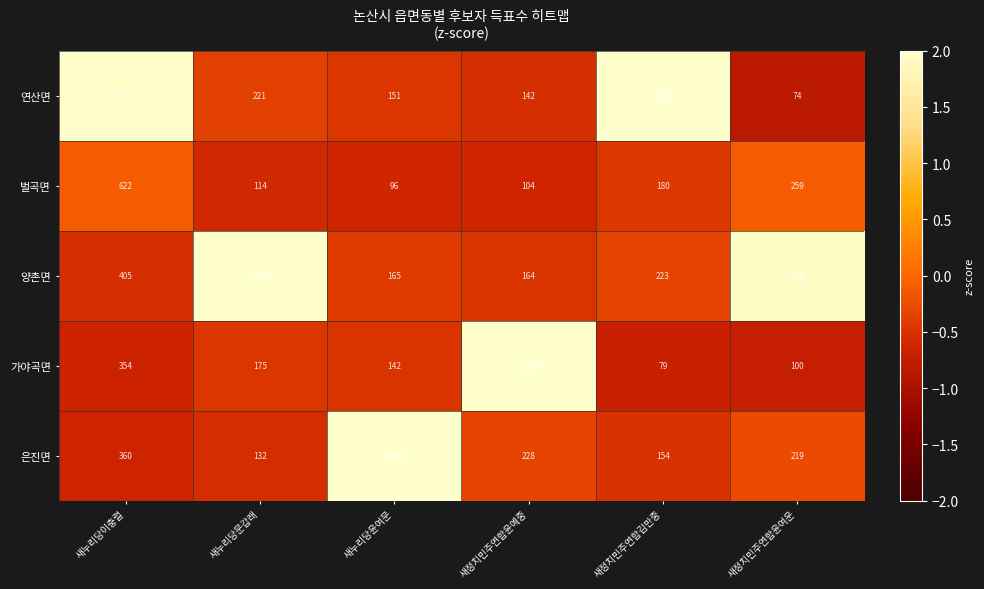

Reading right to left, list all the values displayed in this chart.

연산면: 새정치민주연합윤여운=74	새정치민주연합김만중=1121	새정치민주연합윤예중=142	새누리당윤여문=151	새누리당문갑래=221	새누리당이충렬=1617
벌곡면: 새정치민주연합윤여운=259	새정치민주연합김만중=180	새정치민주연합윤예중=104	새누리당윤여문=96	새누리당문갑래=114	새누리당이충렬=622
양촌면: 새정치민주연합윤여운=778	새정치민주연합김만중=223	새정치민주연합윤예중=164	새누리당윤여문=165	새누리당문갑래=1357	새누리당이충렬=405
가야곡면: 새정치민주연합윤여운=100	새정치민주연합김만중=79	새정치민주연합윤예중=1218	새누리당윤여문=142	새누리당문갑래=175	새누리당이충렬=354
은진면: 새정치민주연합윤여운=219	새정치민주연합김만중=154	새정치민주연합윤예중=228	새누리당윤여문=1099	새누리당문갑래=132	새누리당이충렬=360